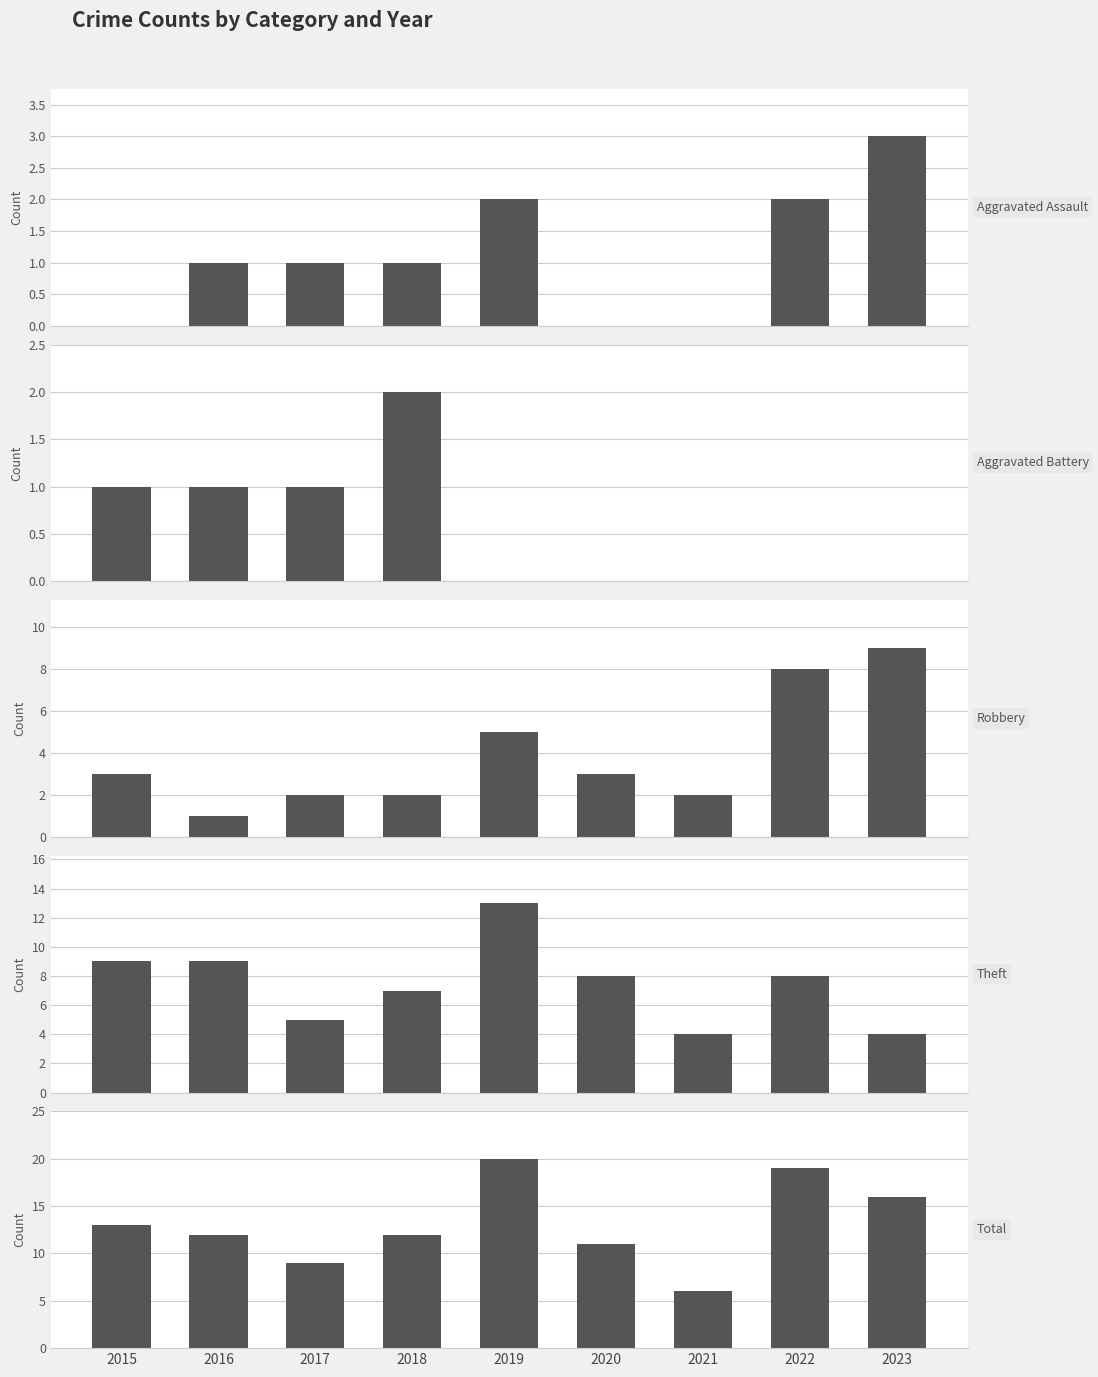

What is the sum of all Robbery values?

35